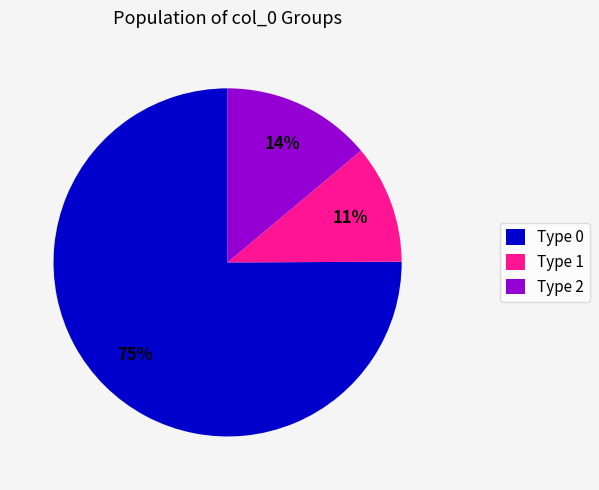

Is there a majority slice in this chart?

Yes